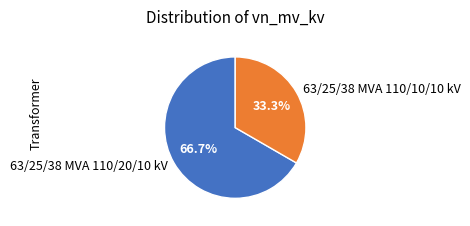

Is it true that 63/25/38 MVA 110/20/10 kV is 78% of the pie?

False